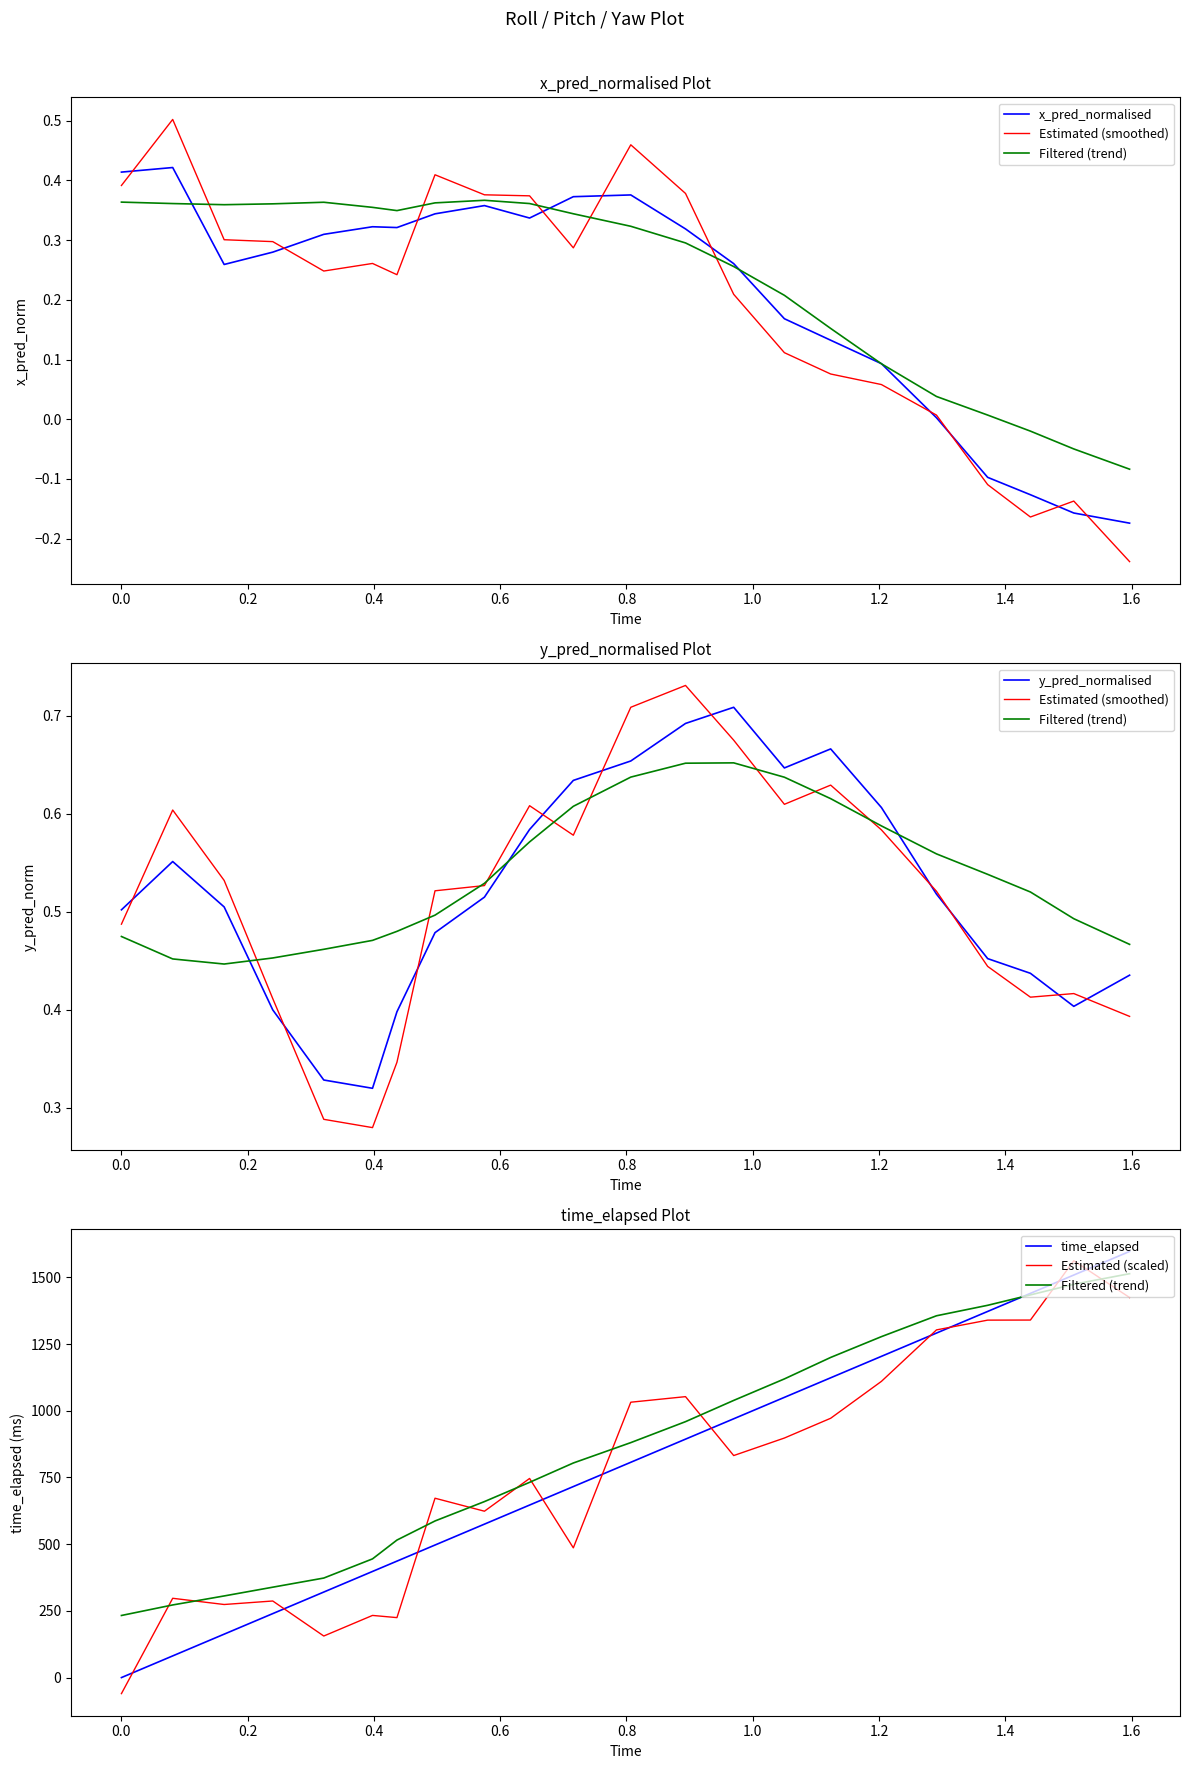

How many data points does each series have?

22